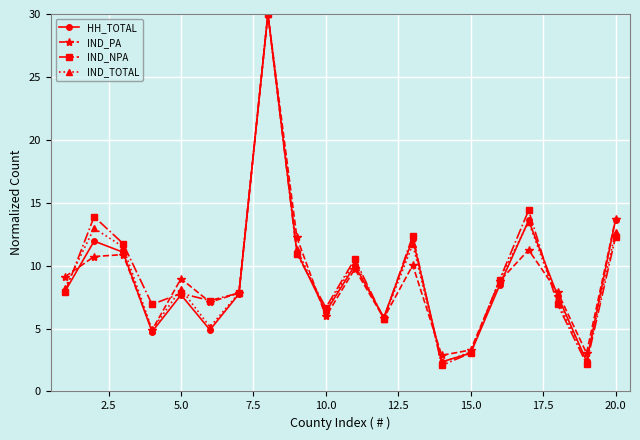

What is the highest value of the HH_TOTAL series?

30.0